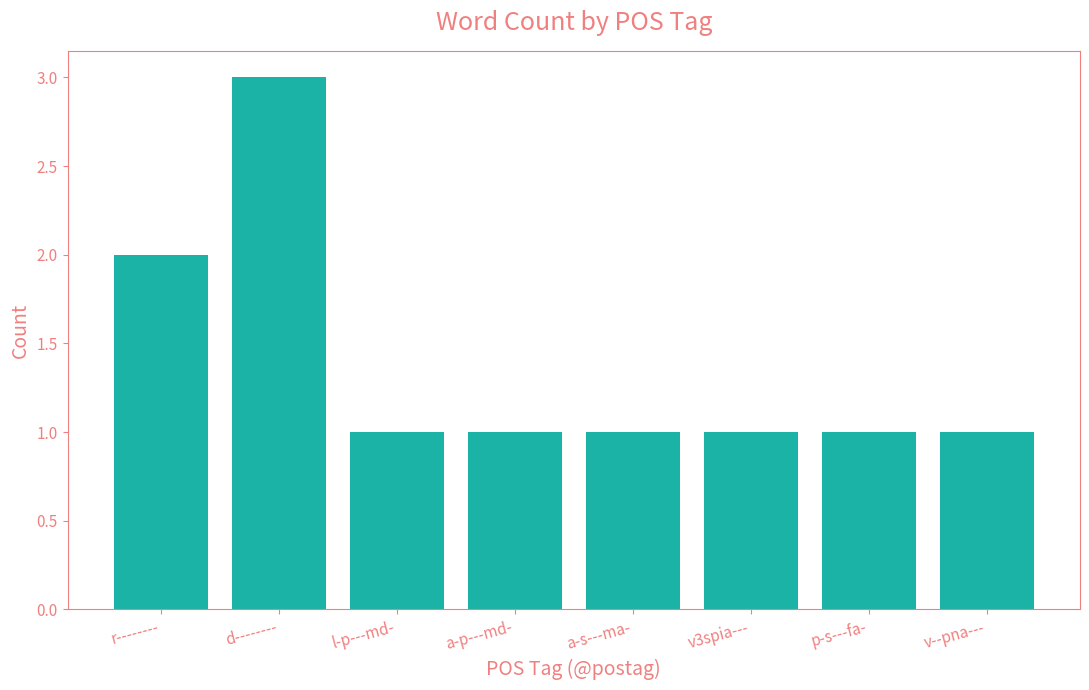

Between d-------- and l-p---md-, which is larger?

d--------